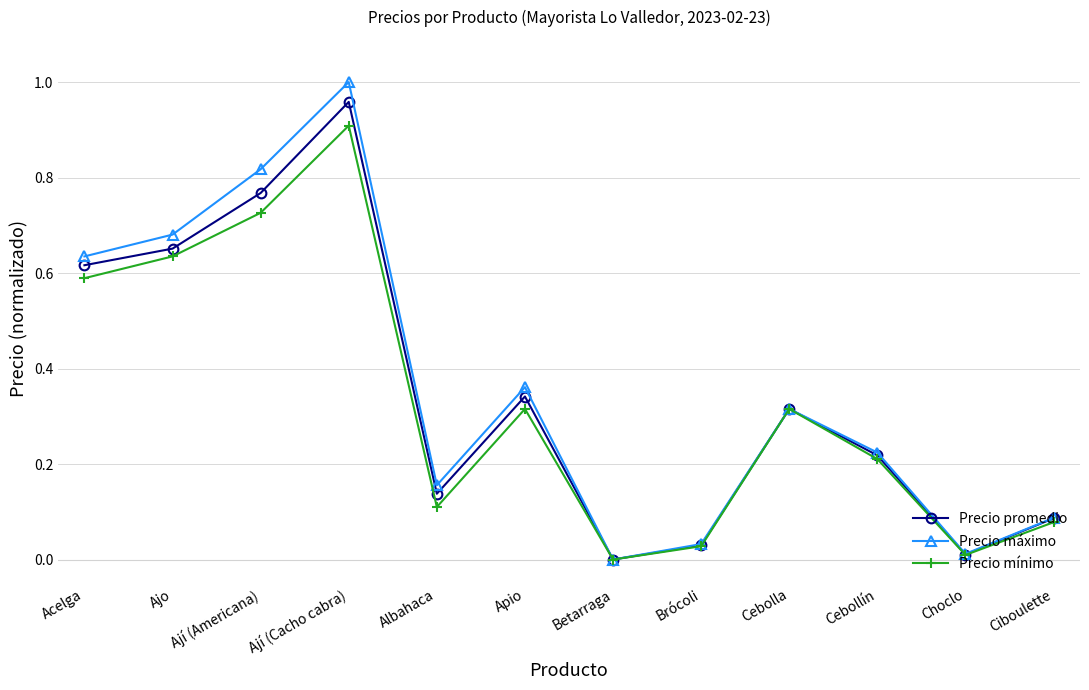

Which label corresponds to the largest value in the chart?

Ají (Cacho cabra)